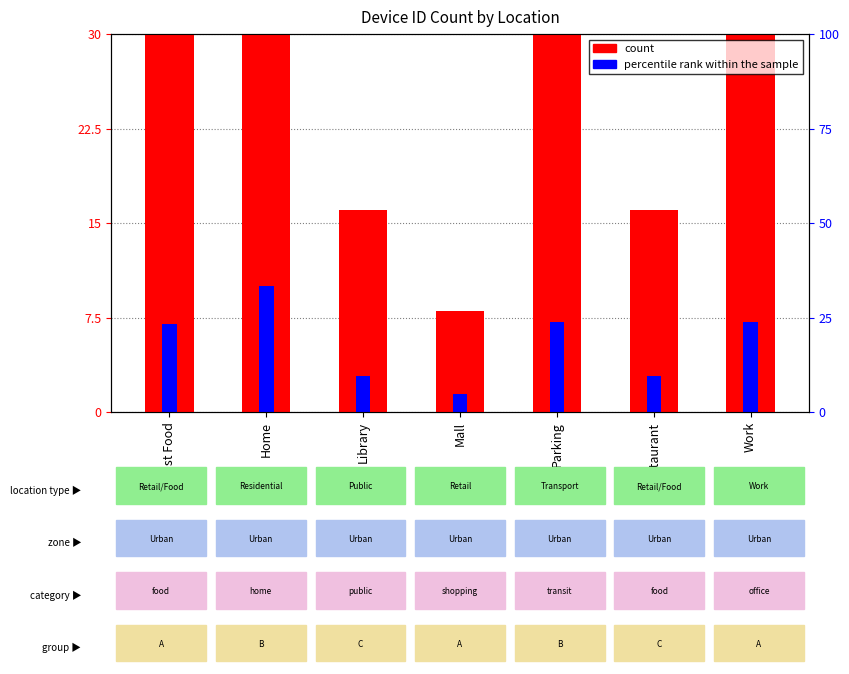

Rank the series by their maximum value, from highest to lowest.

count, percentile rank within the sample